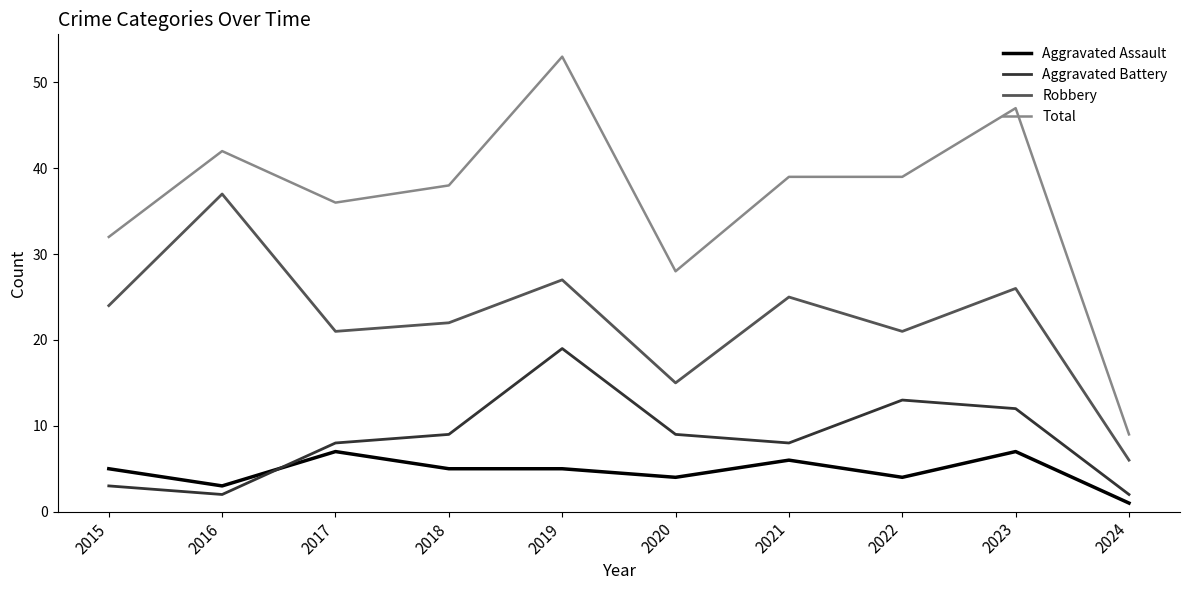

Reading left to right, list all the values displayed in this chart.

Aggravated Assault: 2015=5	2016=3	2017=7	2018=5	2019=5	2020=4	2021=6	2022=4	2023=7	2024=1
Aggravated Battery: 2015=3	2016=2	2017=8	2018=9	2019=19	2020=9	2021=8	2022=13	2023=12	2024=2
Robbery: 2015=24	2016=37	2017=21	2018=22	2019=27	2020=15	2021=25	2022=21	2023=26	2024=6
Total: 2015=32	2016=42	2017=36	2018=38	2019=53	2020=28	2021=39	2022=39	2023=47	2024=9